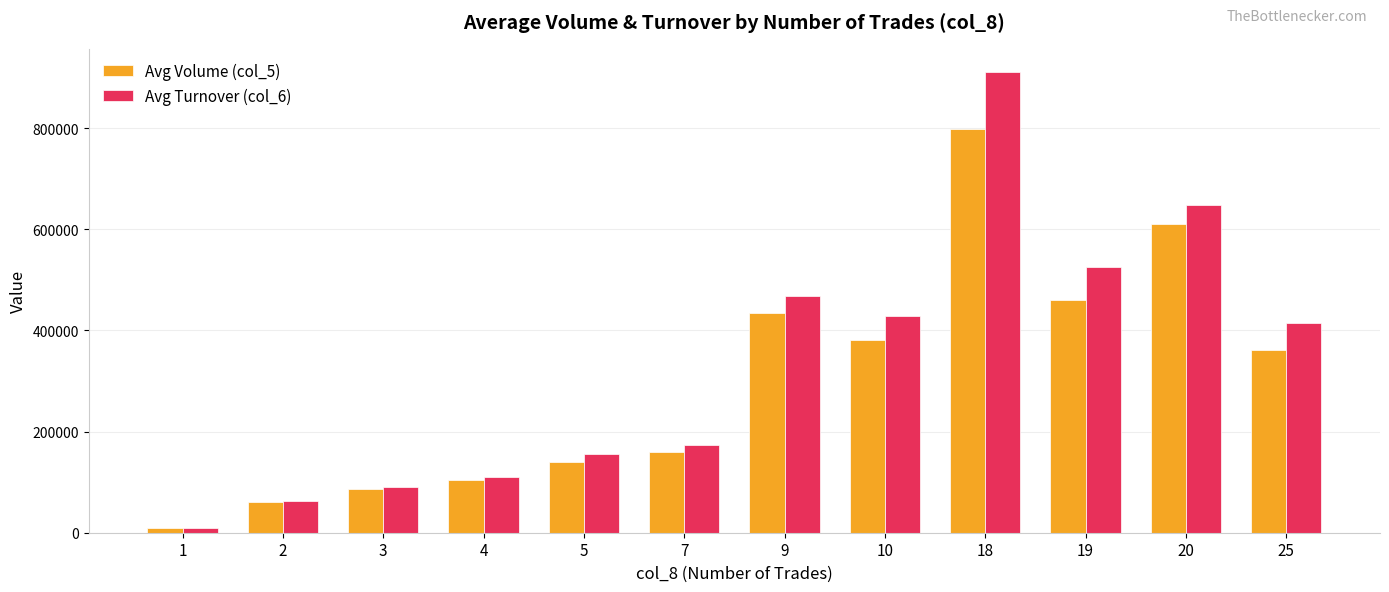

The Avg Volume (col_5) series shows 144516.2 at 20. True or false?

False